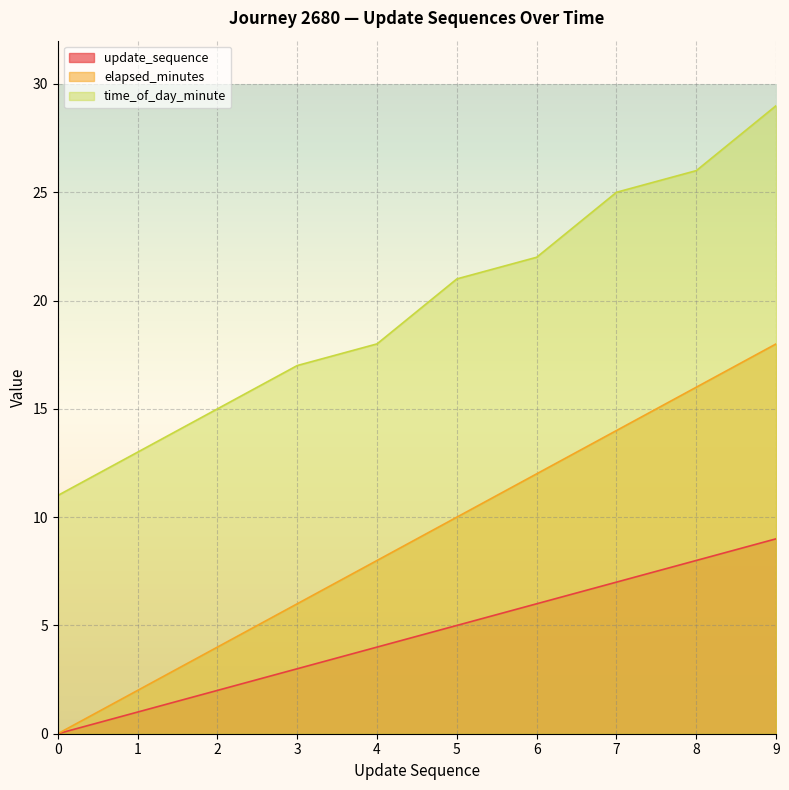

True or false: time_of_day_minute has a value of 11 at 0.

True